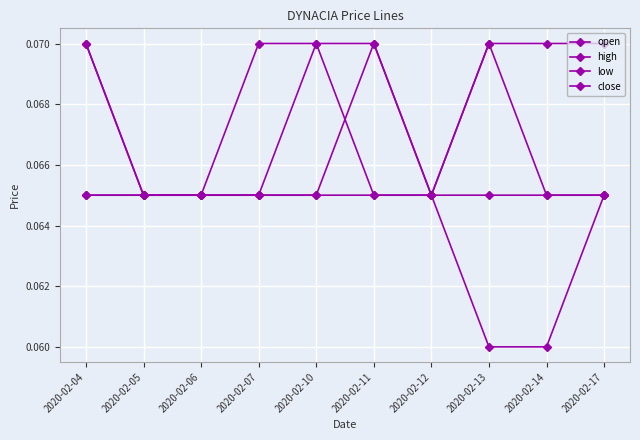

How many categories are shown in the chart?

10